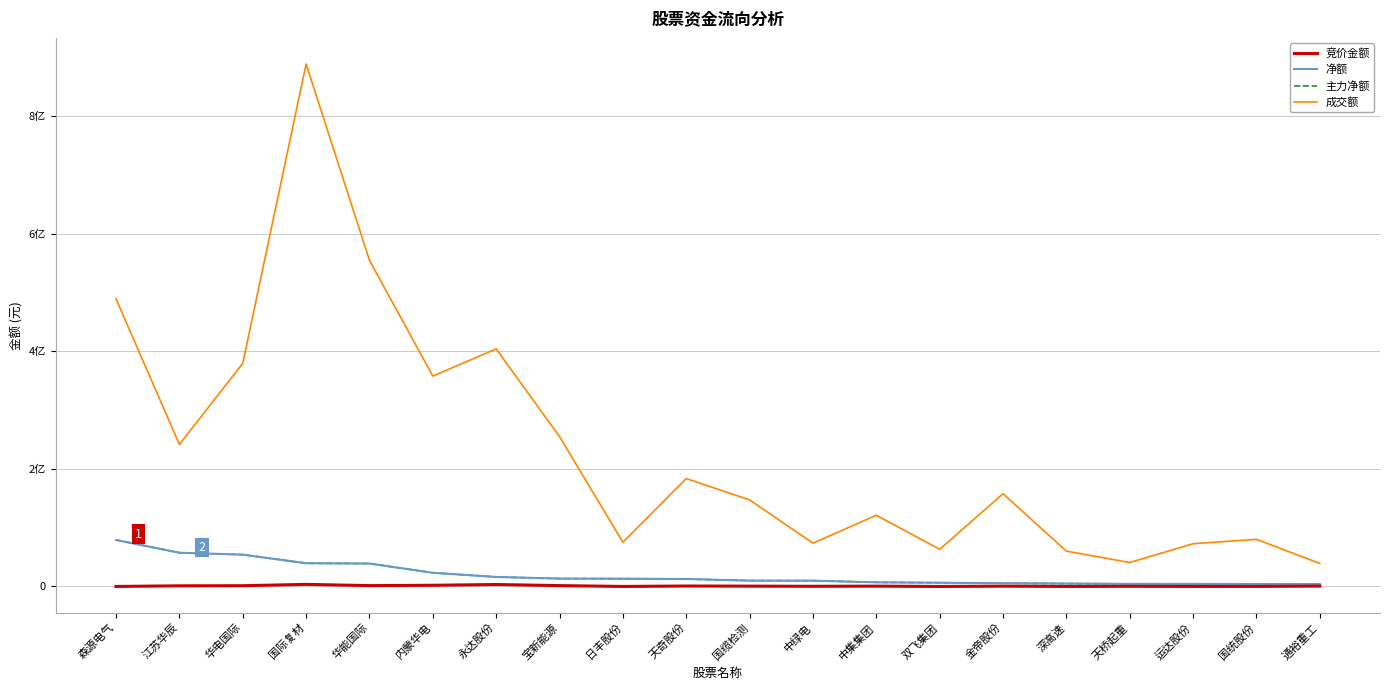

Which has a higher value, 华能国际 or 中绿电?

华能国际